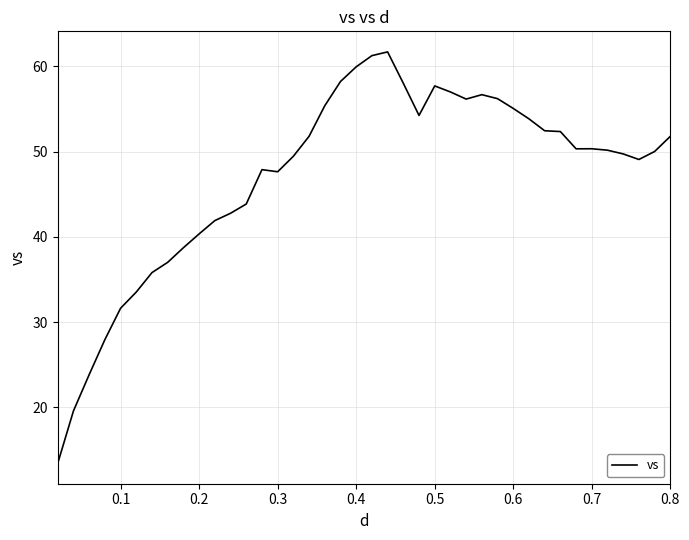

What is the greatest value displayed?

61.7